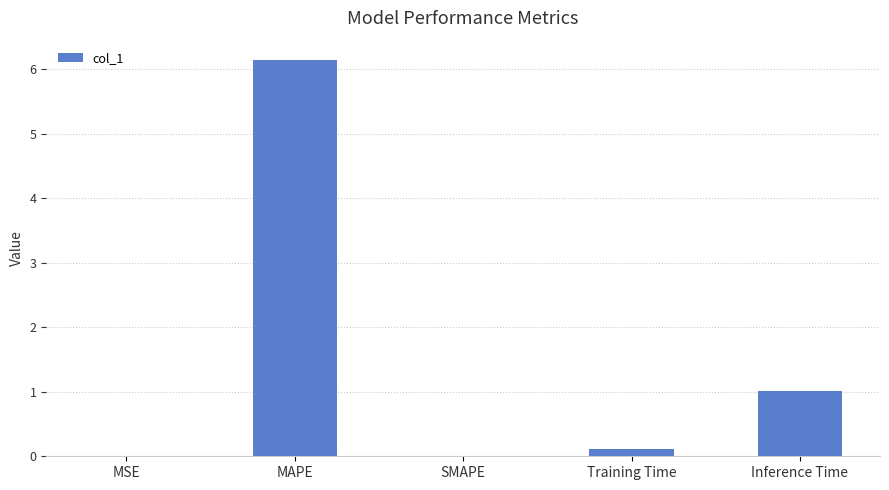

True or false: the data shows 4.1 at MAPE.

False